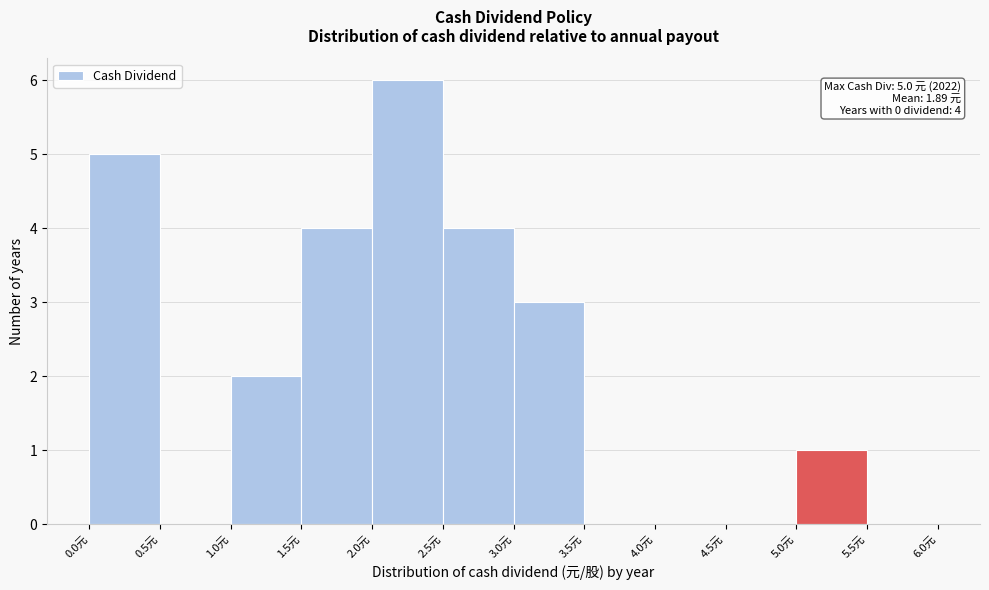

Over which range of the x-axis is the bar tallest?

2.0 to 2.5